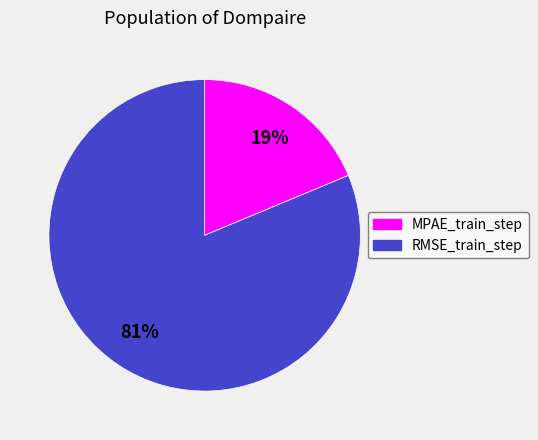

The MPAE_train_step slice represents 13% of the pie. True or false?

False